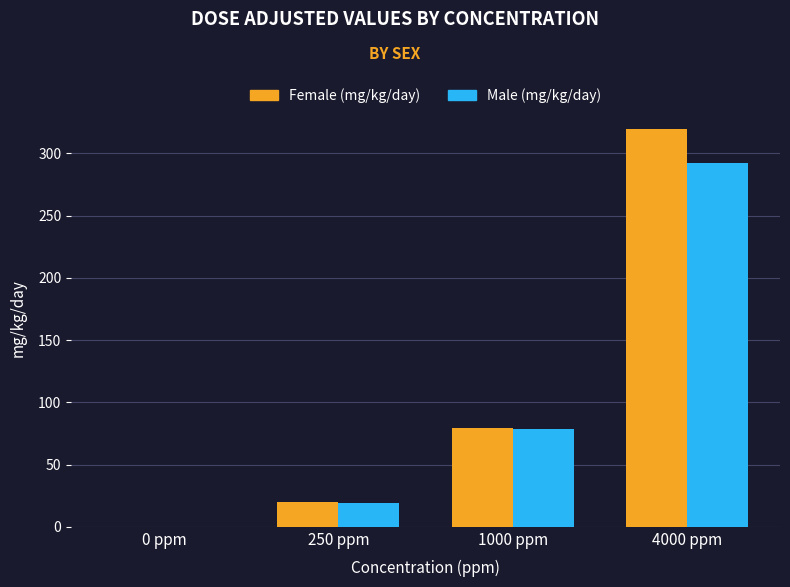

What is the difference between the Female (mg/kg/day) values at 250 ppm and 1000 ppm?

59.1